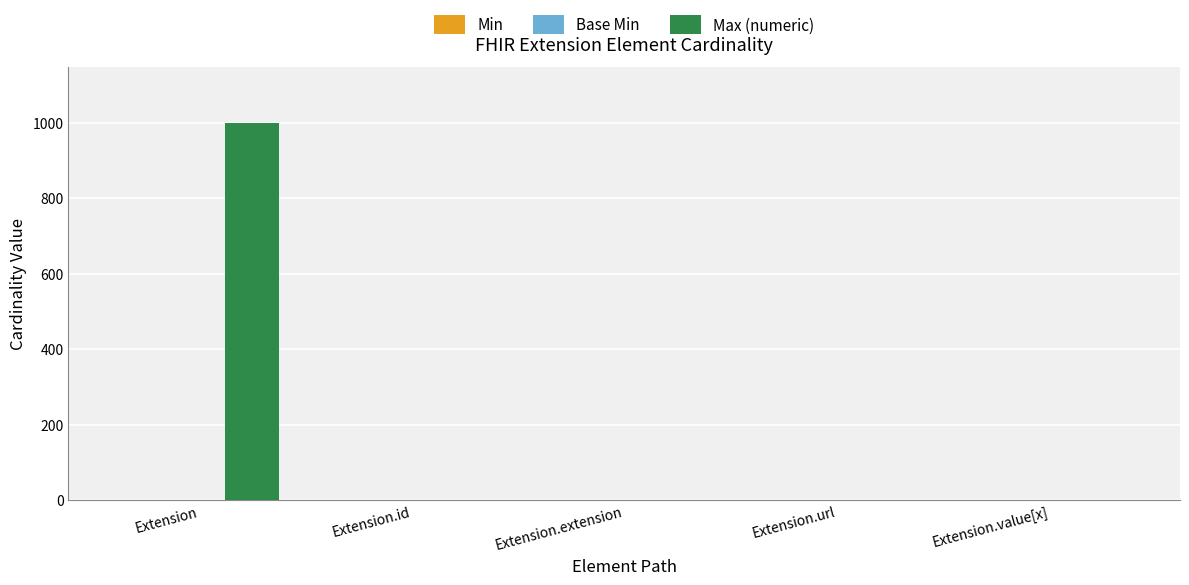

At which category does the chart reach its peak across all series?

Extension